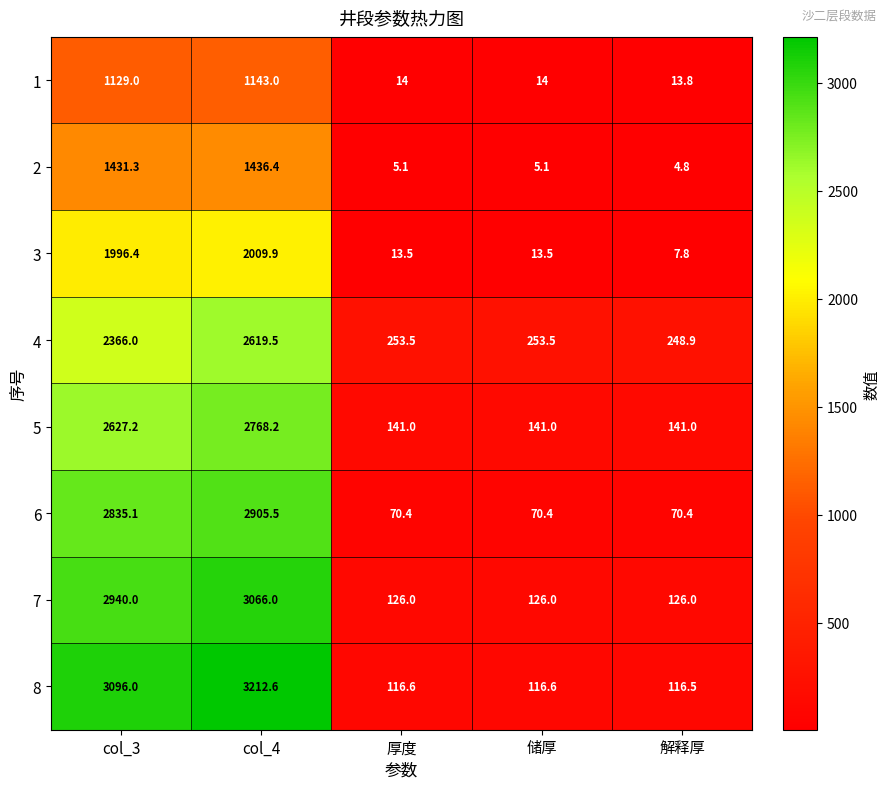

Which series changed the most between 储厚 and 解释厚?

3